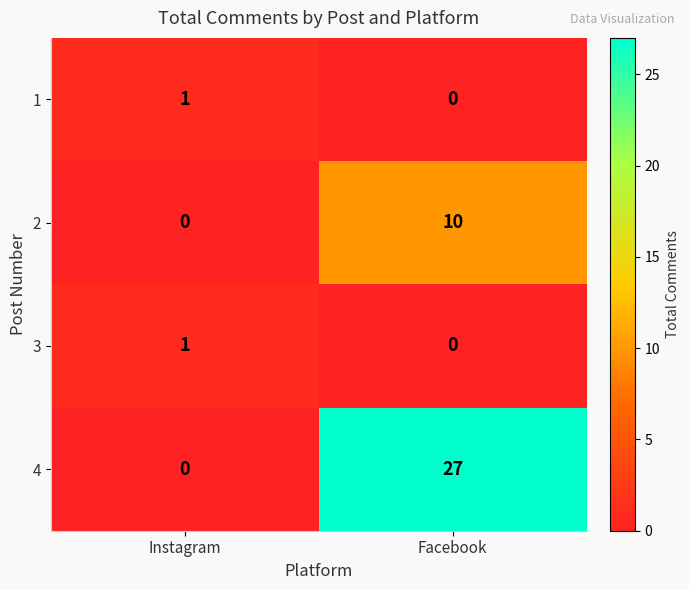

What is the difference between the highest and lowest values at Facebook?

27